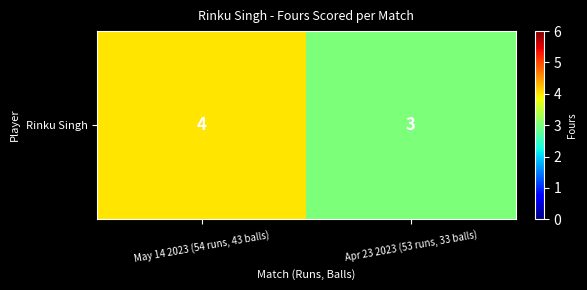

Reading right to left, extract all data points from this chart.

3	4